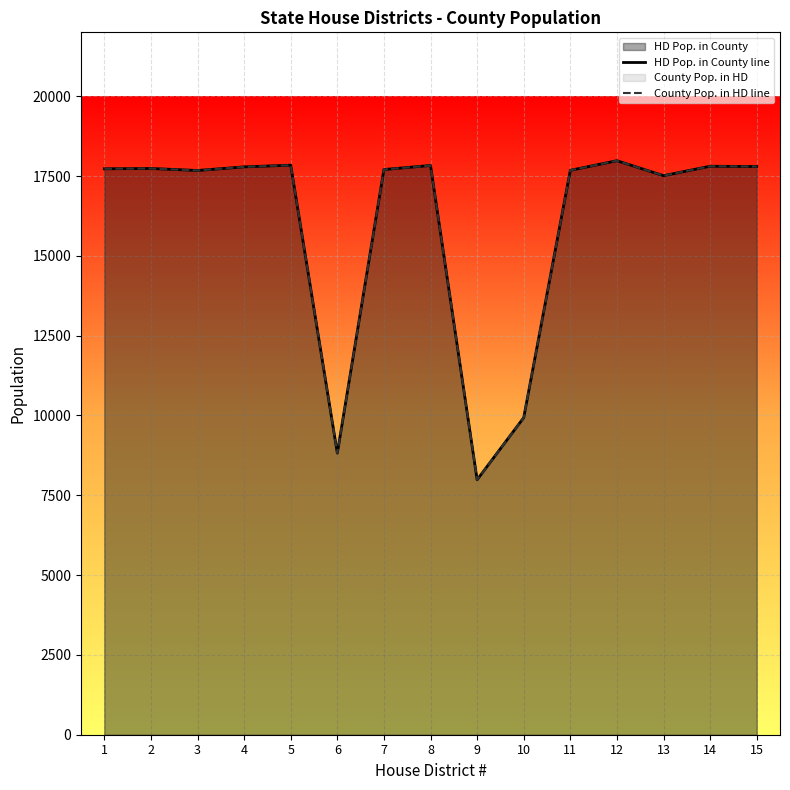

List the series in order of their peak value, lowest first.

HD Pop. in County line, County Pop. in HD line